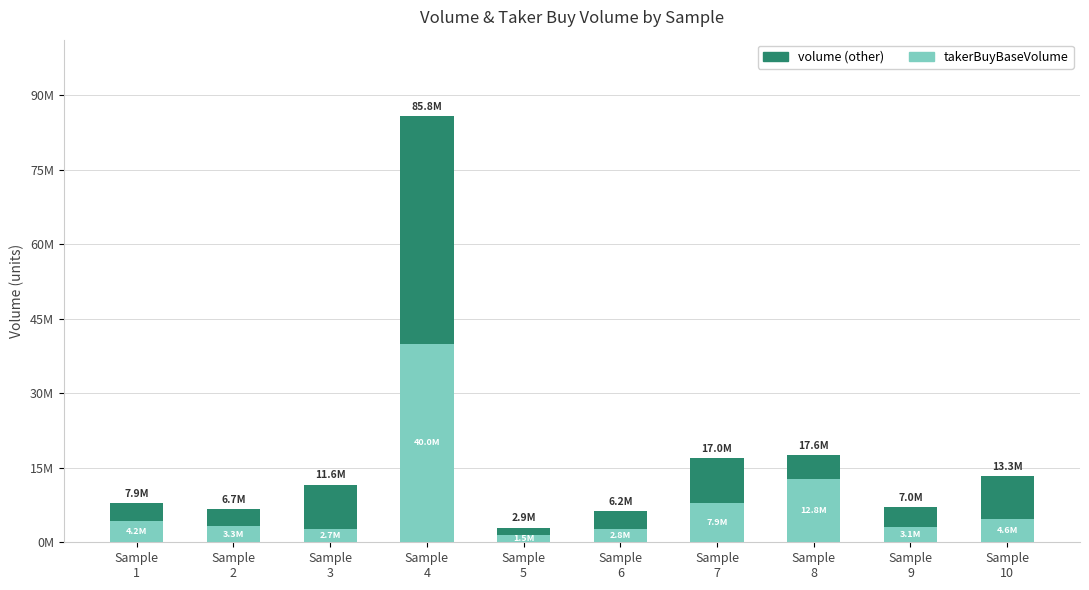

What are all the series names shown in the legend?

volume (other), takerBuyBaseVolume